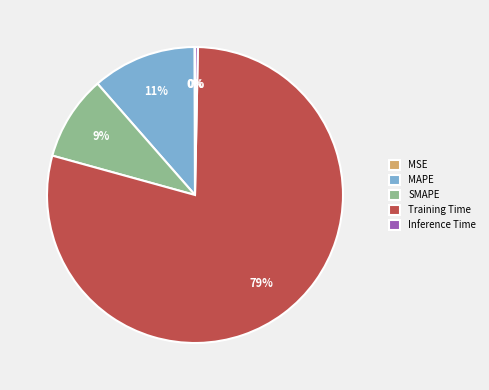

Do SMAPE and Training Time together represent more than half of the pie?

Yes